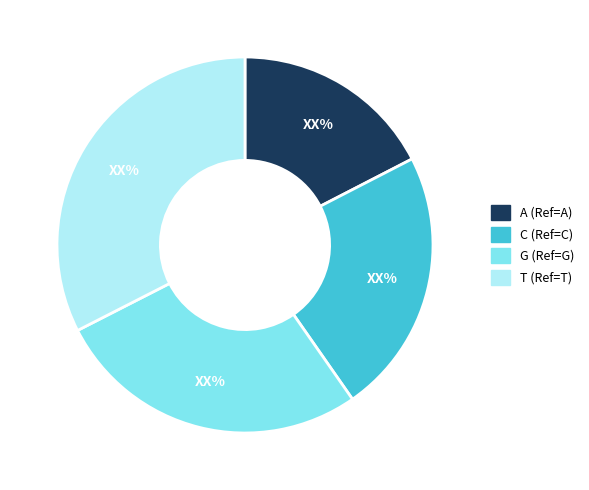

What is the smallest slice in the pie chart?

A